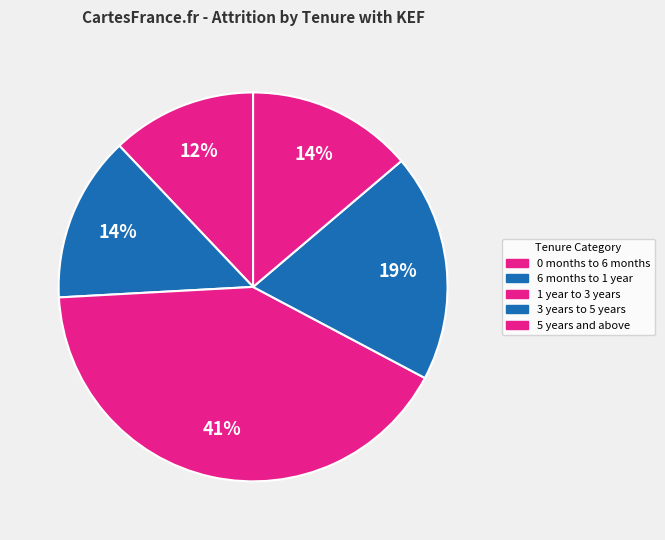

Between 6 months to 1 year and 3 years to 5 years, which is larger?

3 years to 5 years